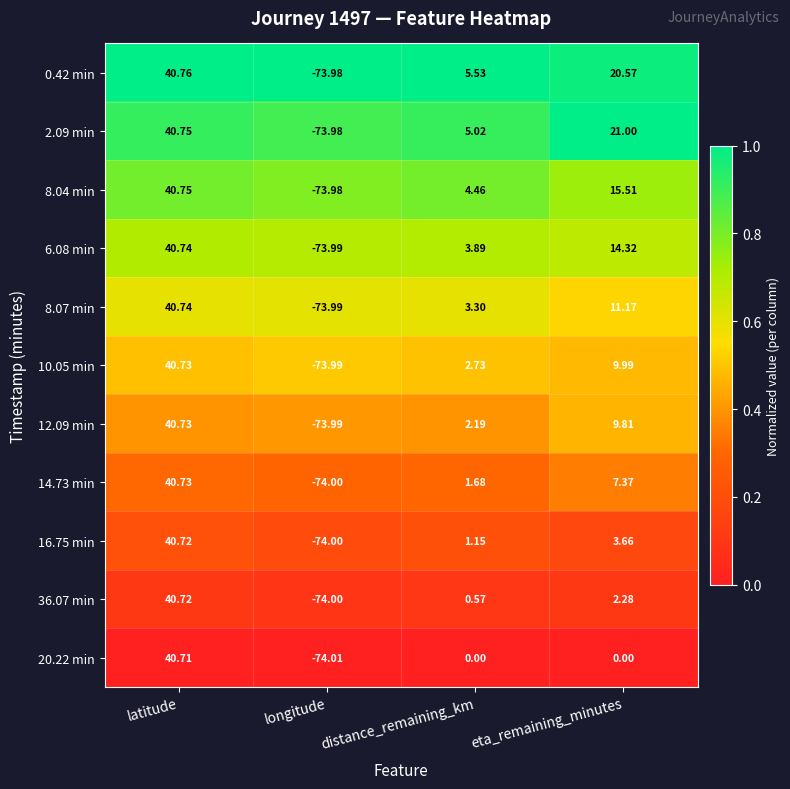

How many data points does each series have?

4